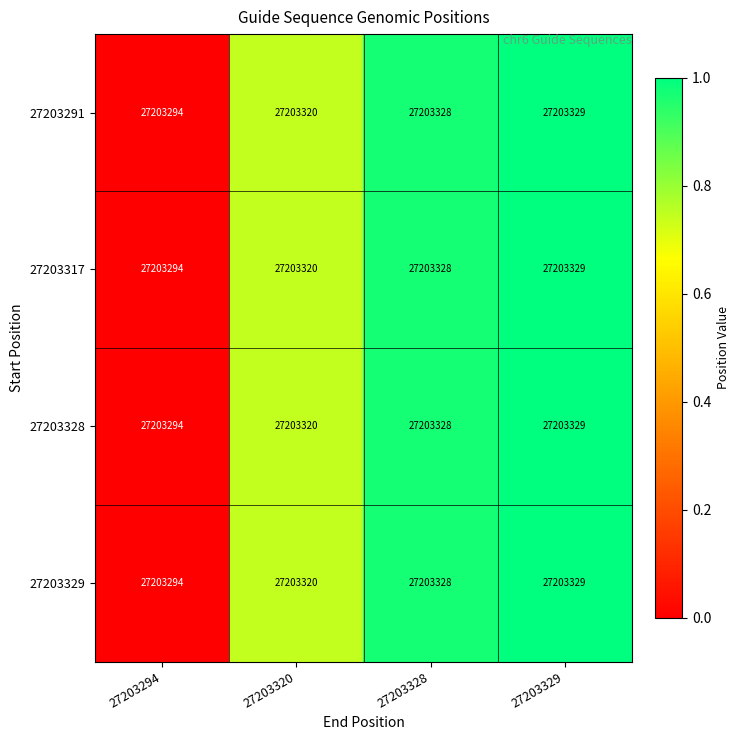

What is the minimum value for 27203317?

27203294